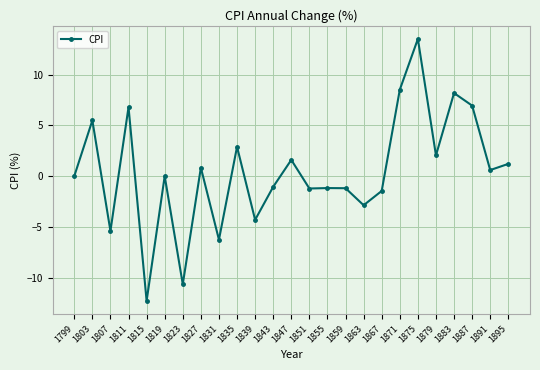

Where is the first local maximum?

1803